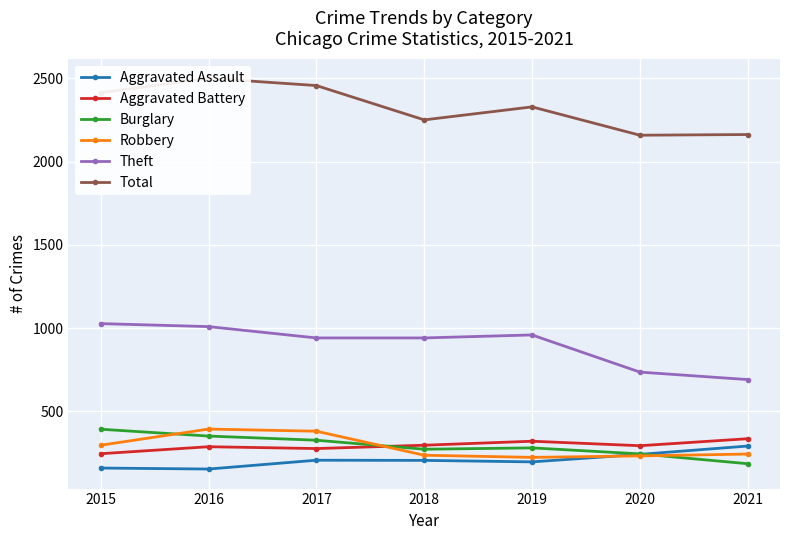

What is the approximate value of Total at 2021, to the nearest 50?

2150